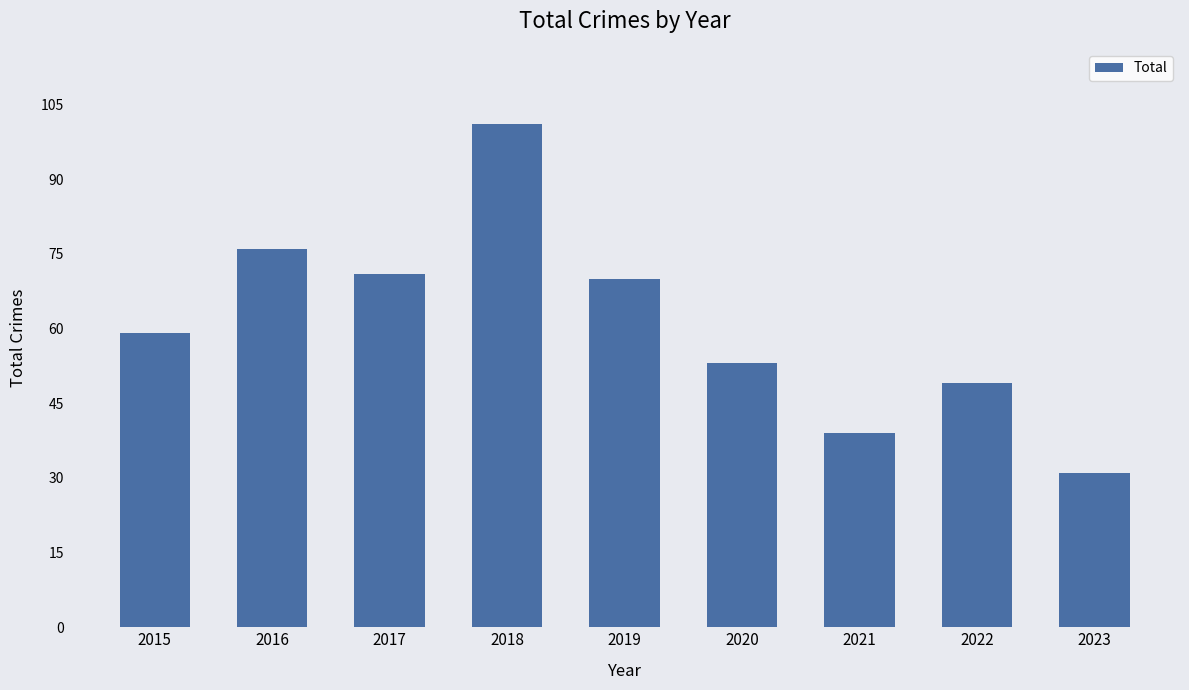

Approximately how many times larger is the value at 2020 compared to 2018?

0.5